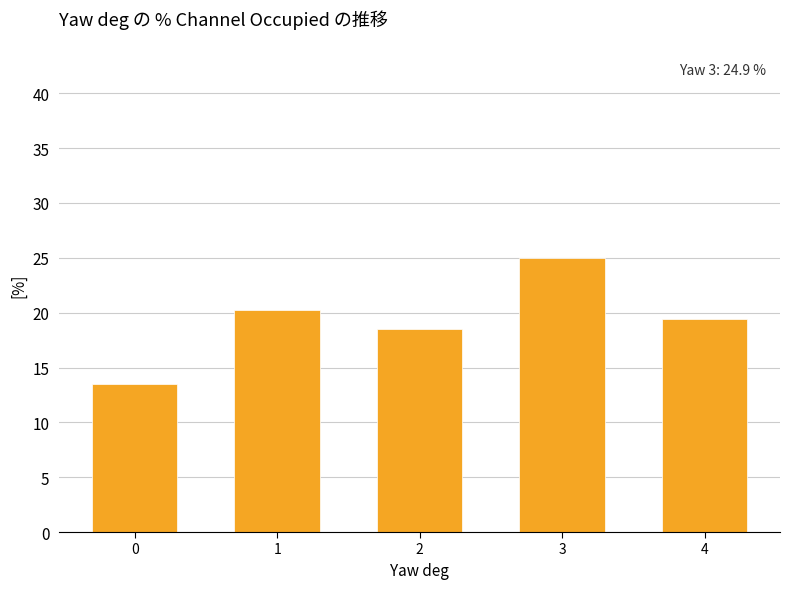

True or false: the data shows 19.4 at 4.

True